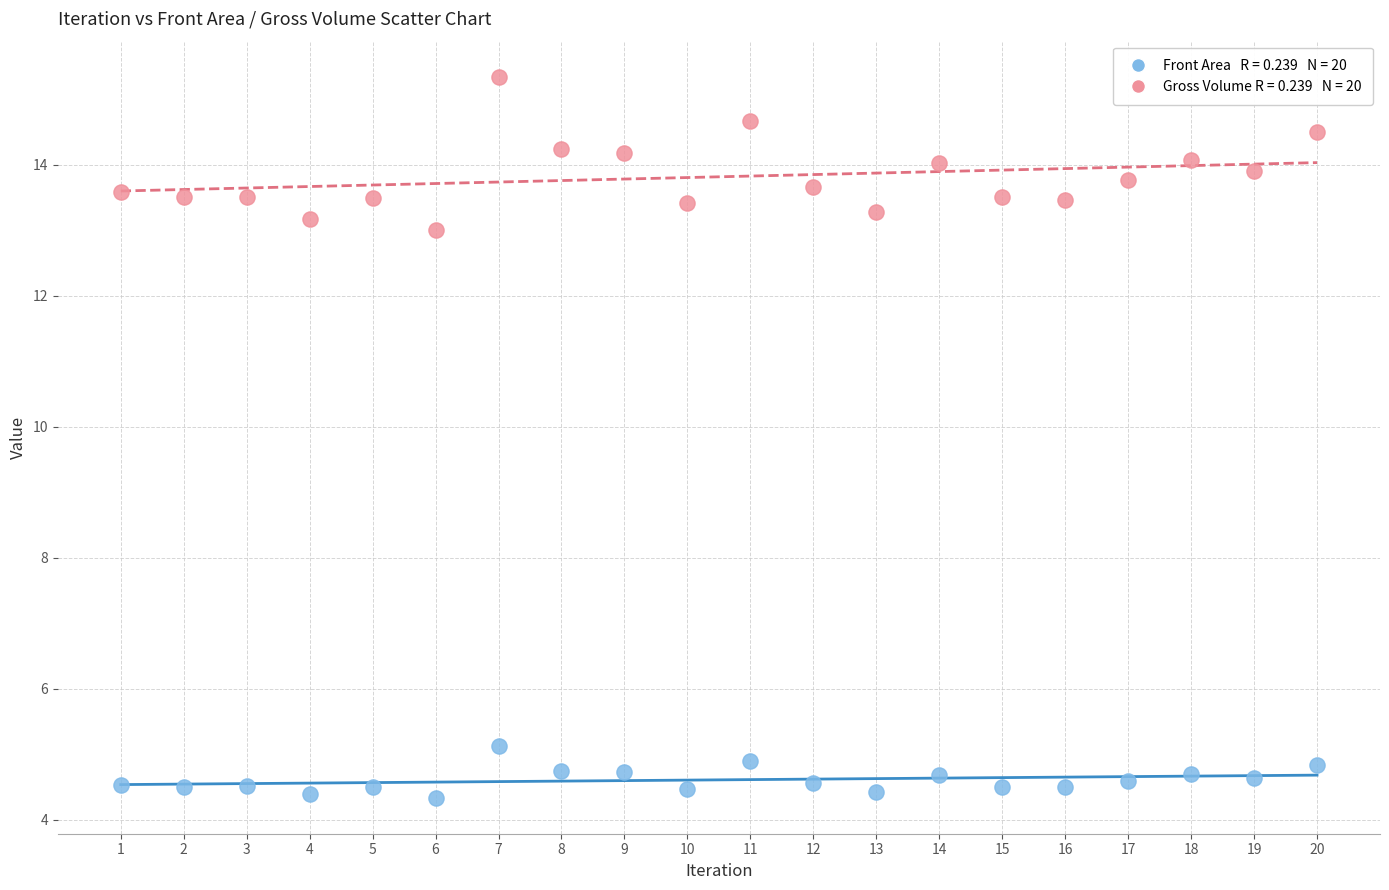

Across all data points, what is the range of X values (max minus min)?

19.0